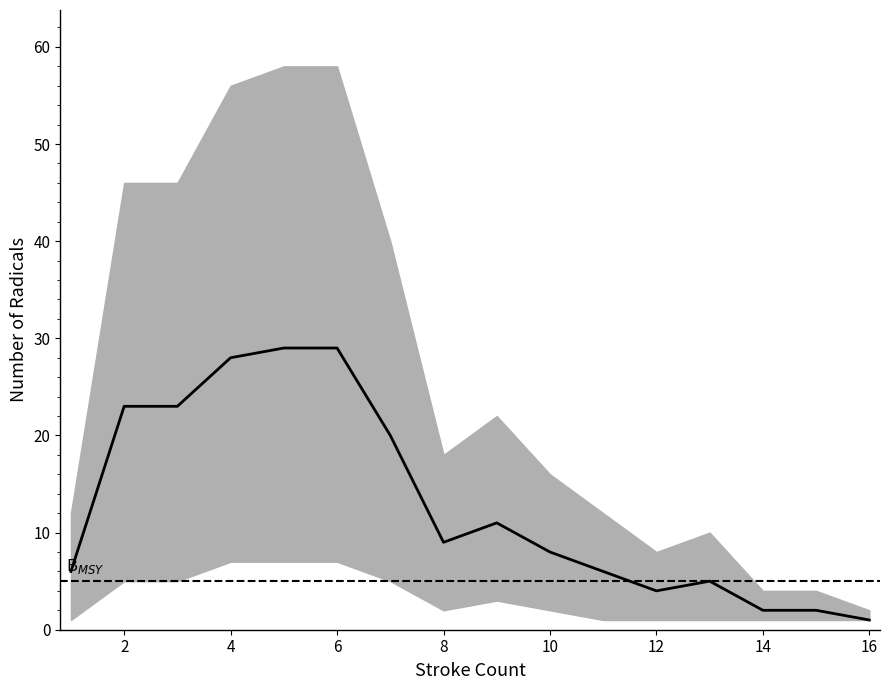

What is the greatest value displayed?

29